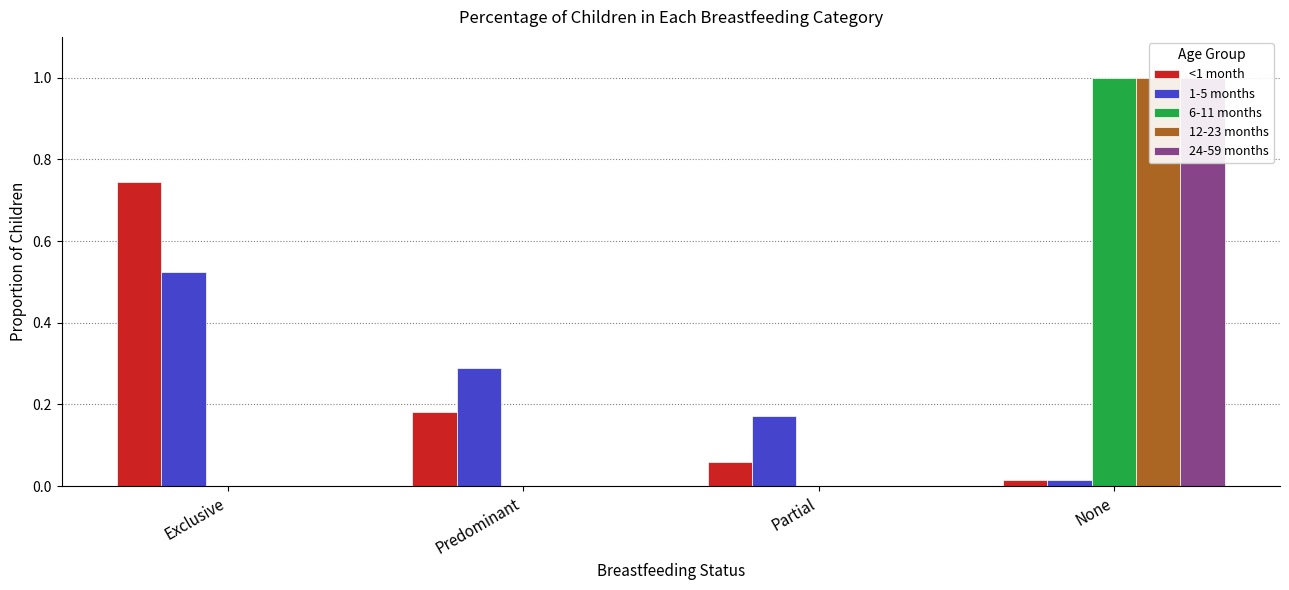

What position from the left is Partial?

3